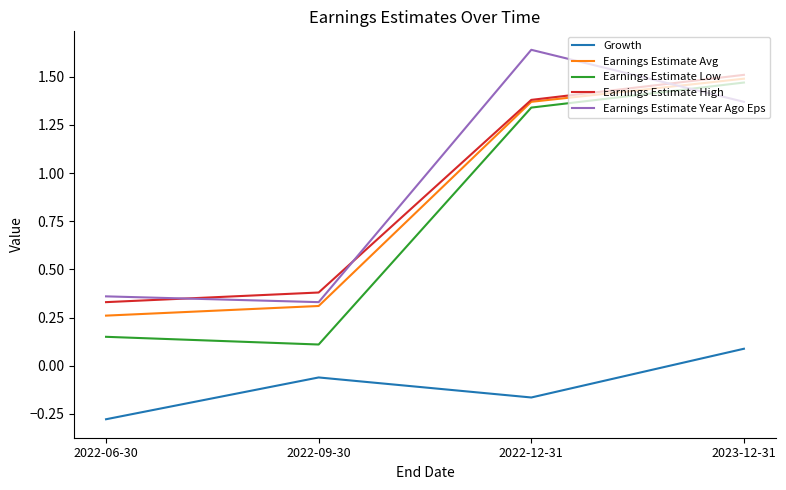

Does the chart have visible grid lines?

No